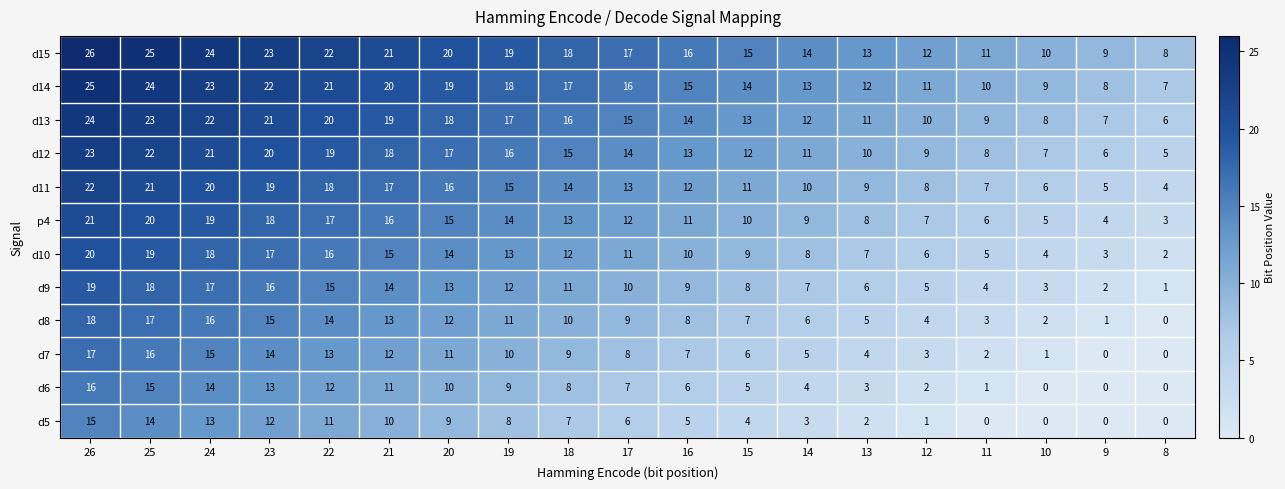

Which category has the highest value across all series?

26